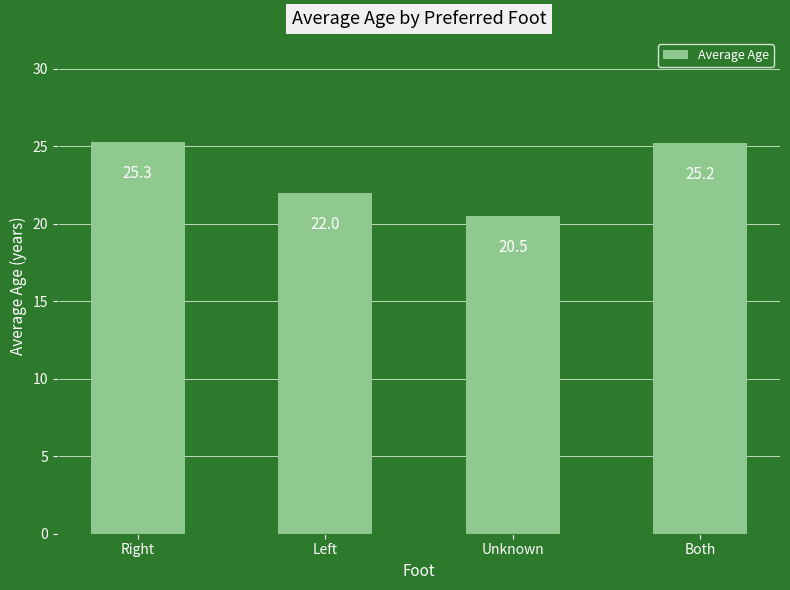

What is the difference between the maximum and minimum values?

4.8